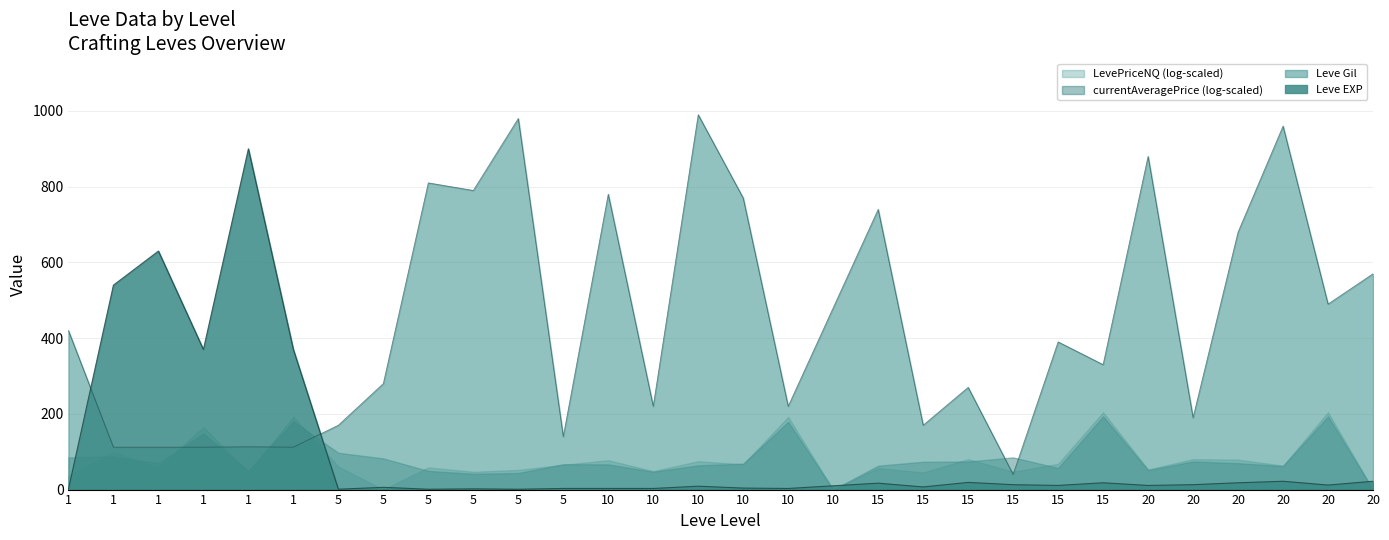

What are all the series names shown in the legend?

LevePriceNQ (log-scaled), currentAveragePrice (log-scaled), Leve Gil, Leve EXP